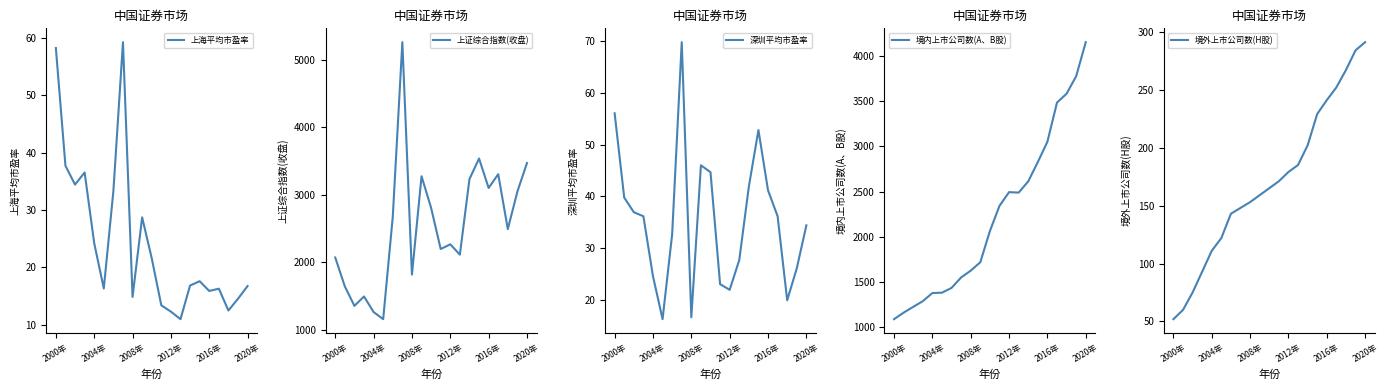

At which label is 深圳平均市盈率 closest to 43?

14